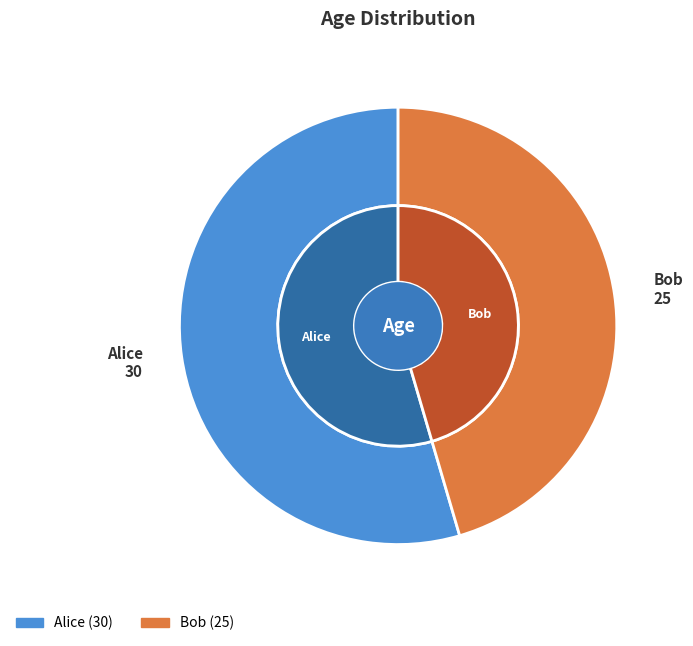

What portion of the pie excludes Alice?

45.5%